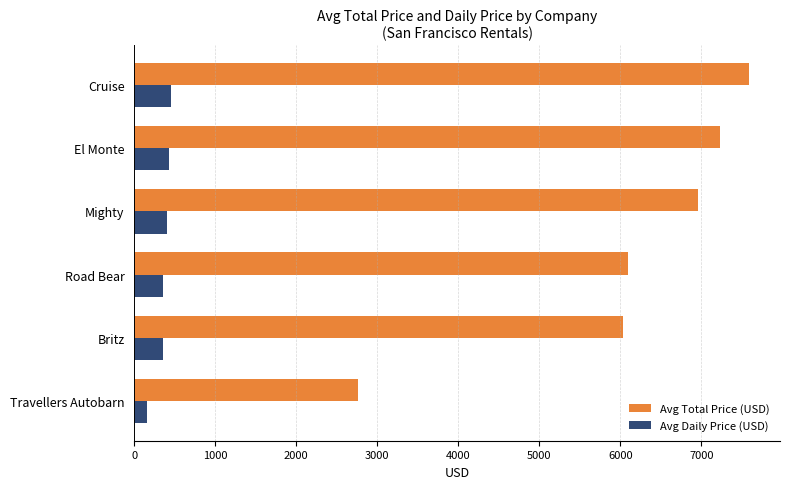

At how many categories does at least one series exceed 4685?

5